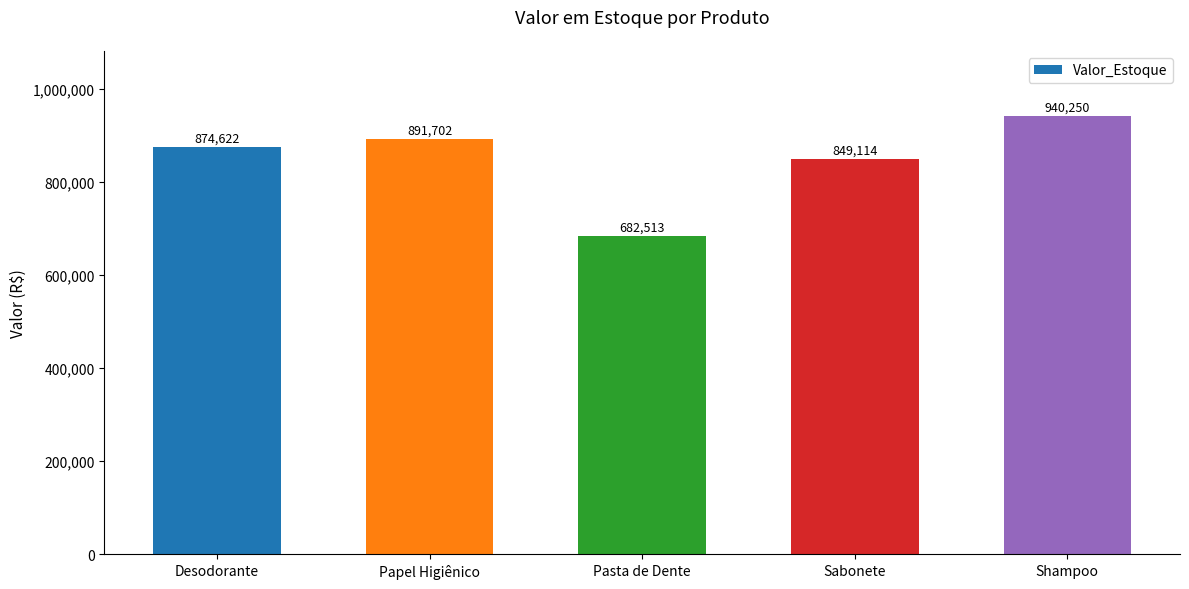

List the labels in order of value, largest first.

Shampoo, Papel Higiênico, Desodorante, Sabonete, Pasta de Dente